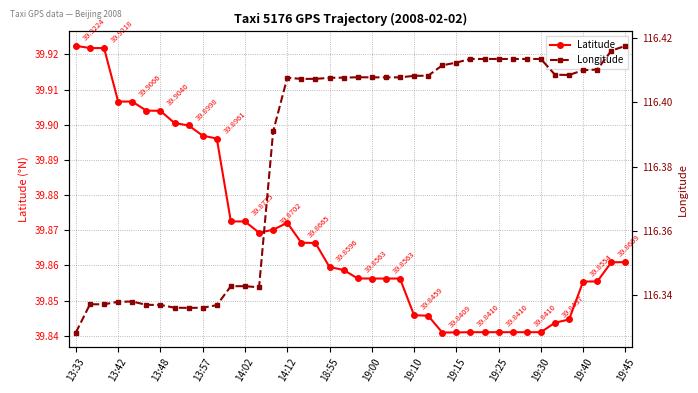

Is it true that Longitude equals 116.3 at 13:48?

True